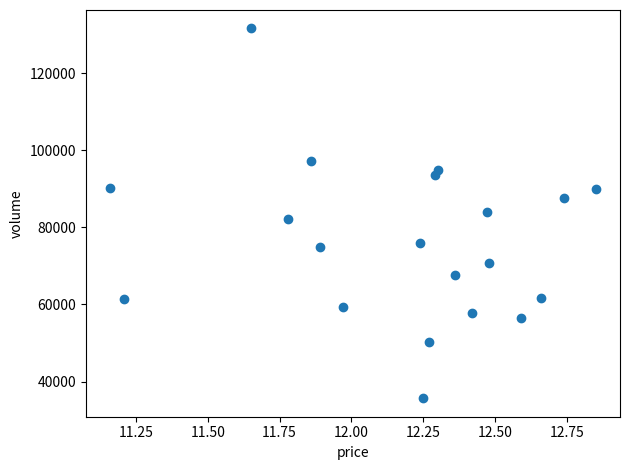

What is the range of Y values (max minus min)?

96012